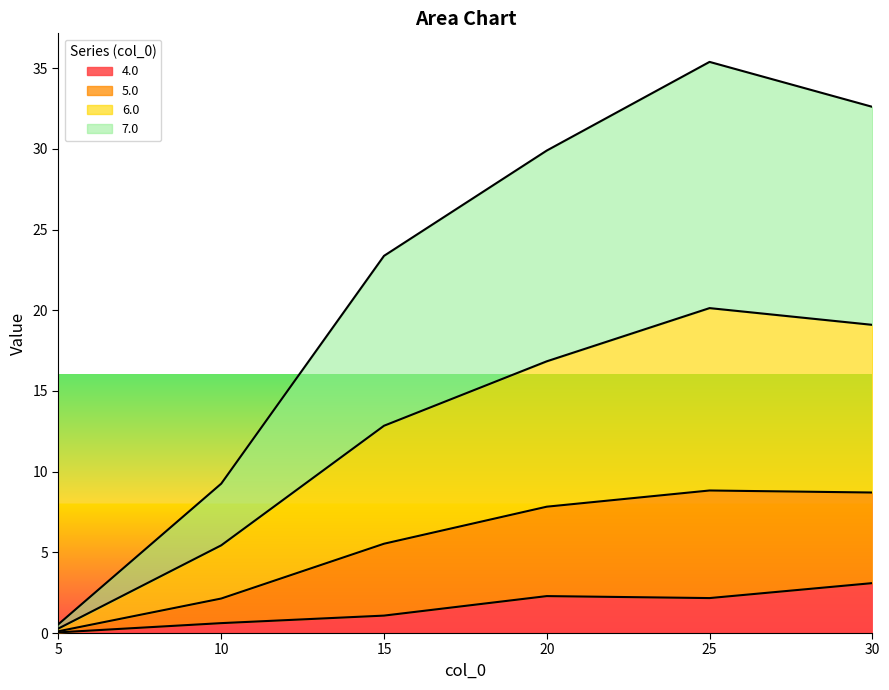

How many data points does each series have?

6